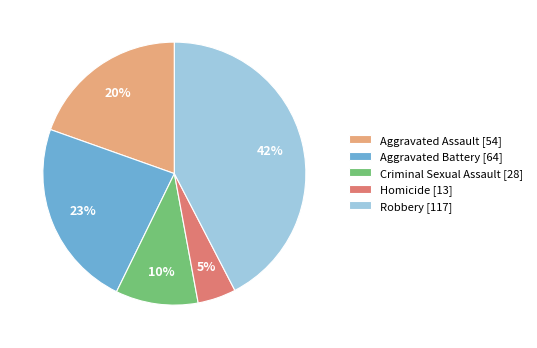

Which has a higher value, Aggravated Battery or Criminal Sexual Assault?

Aggravated Battery